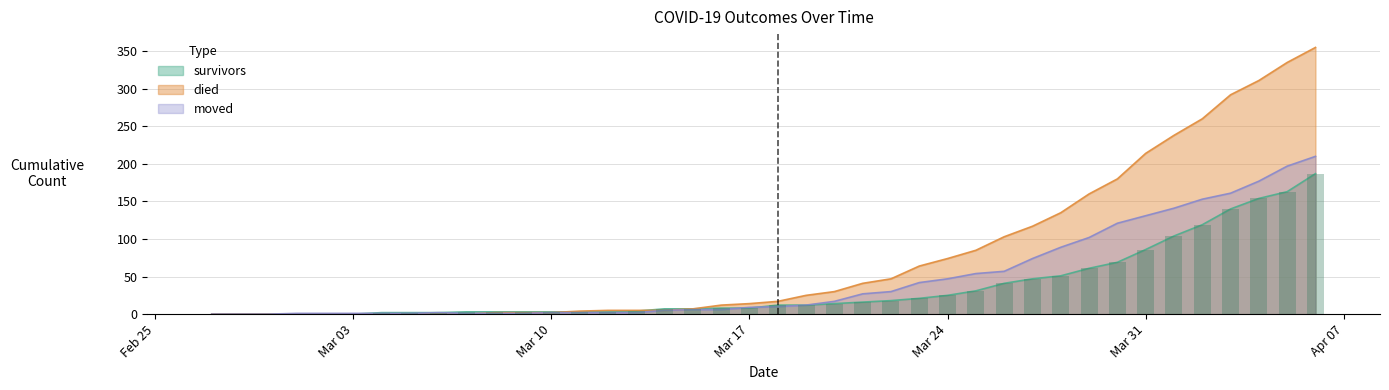

Reading left to right, what are all the values shown in this chart?

survivors: 0	0	0	0	0	0	2	2	2	3	3	3	3	3	3	4	7	7	8	8	12	12	14	16	18	21	25	31	41	47	51	61	69	86	104	119	140	154	163	187
died: 0	0	0	0	0	0	0	0	0	0	2	2	2	4	5	5	5	7	12	14	17	25	30	41	47	64	74	85	103	117	135	160	180	214	238	260	292	311	335	355
moved: 0	0	0	1	1	1	1	1	2	1	1	1	2	2	2	2	5	6	6	9	10	12	17	27	30	42	47	54	57	74	89	102	121	131	141	153	161	177	197	210